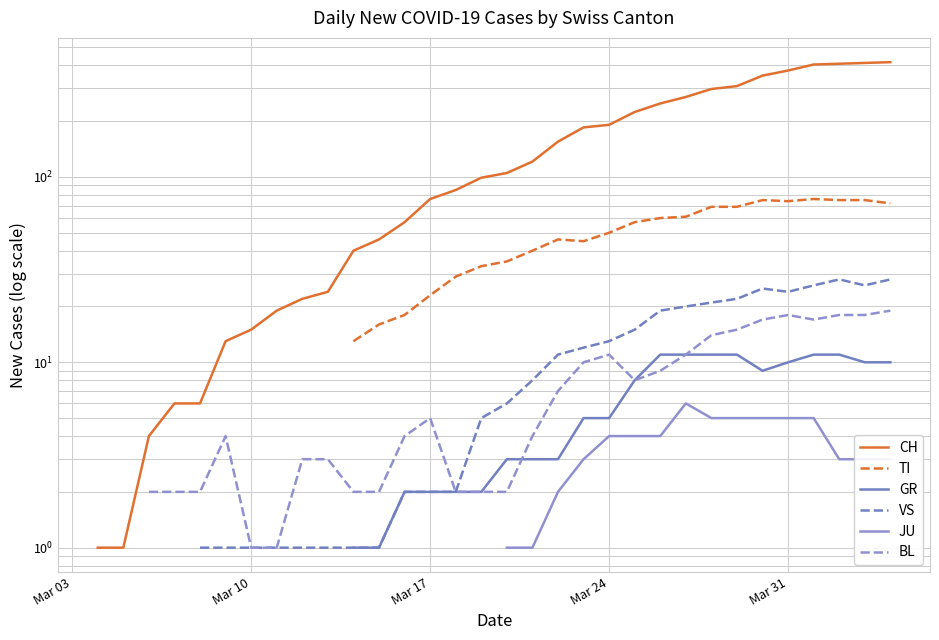

How many data points does each series have?

40